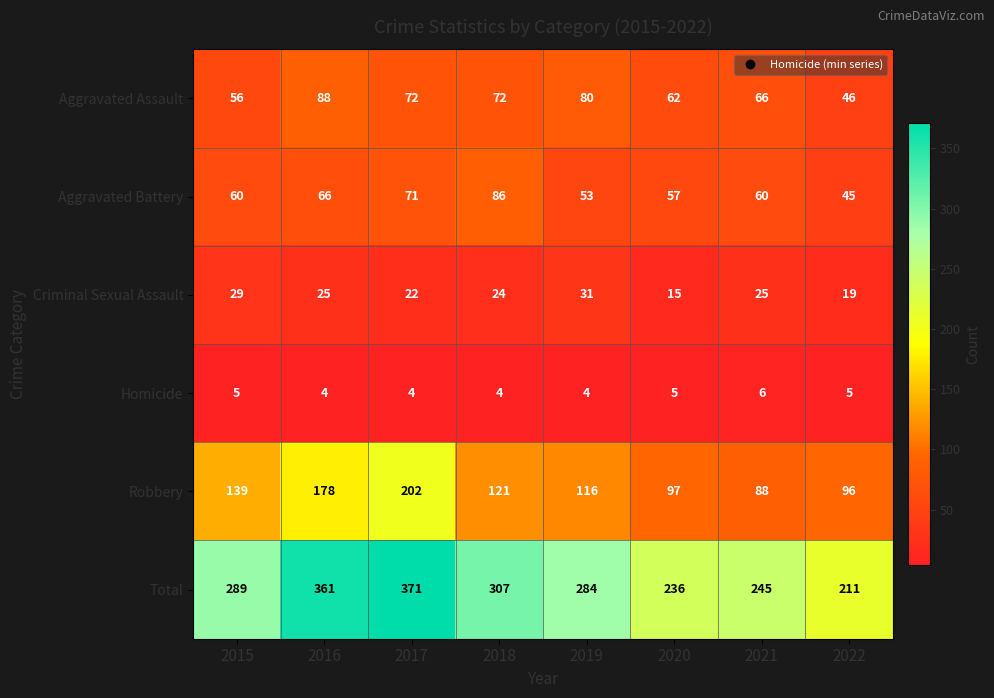

What is the greatest value displayed?

371